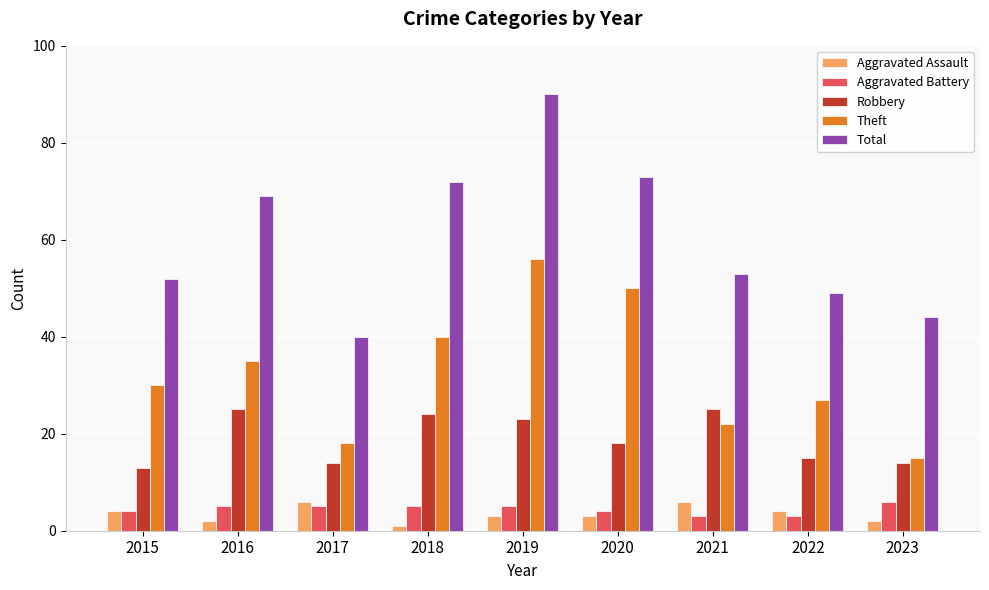

Reading left to right, transcribe all the data shown in this chart.

Aggravated Assault: 4	2	6	1	3	3	6	4	2
Aggravated Battery: 4	5	5	5	5	4	3	3	6
Robbery: 13	25	14	24	23	18	25	15	14
Theft: 30	35	18	40	56	50	22	27	15
Total: 52	69	40	72	90	73	53	49	44